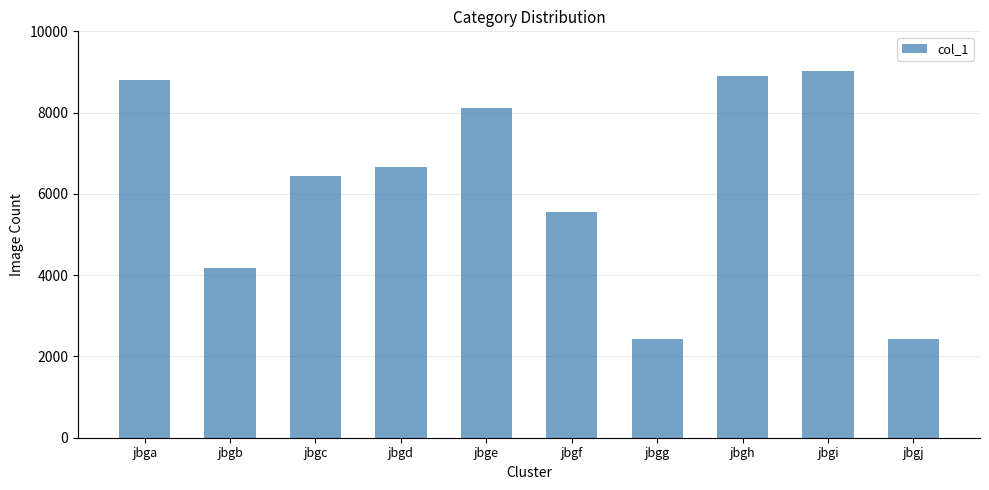

What is the difference between the second highest and minimum values?

6486